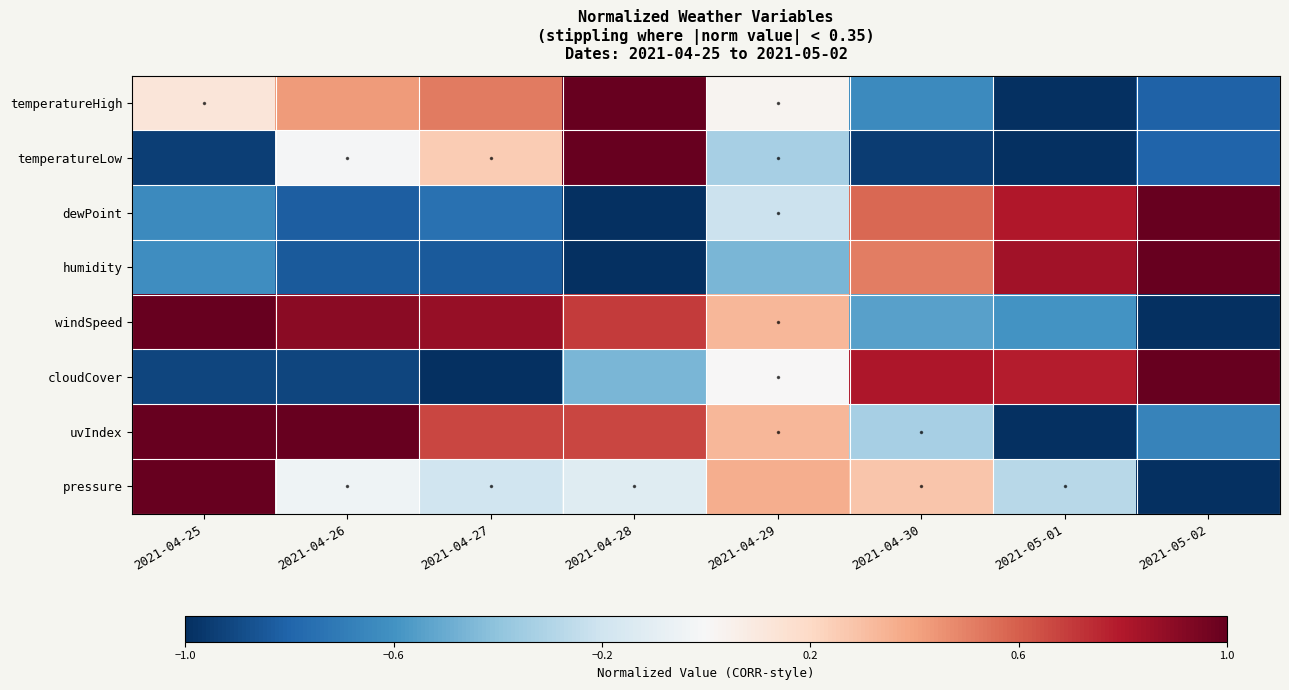

Which category has the lowest value across all series?

2021-05-01